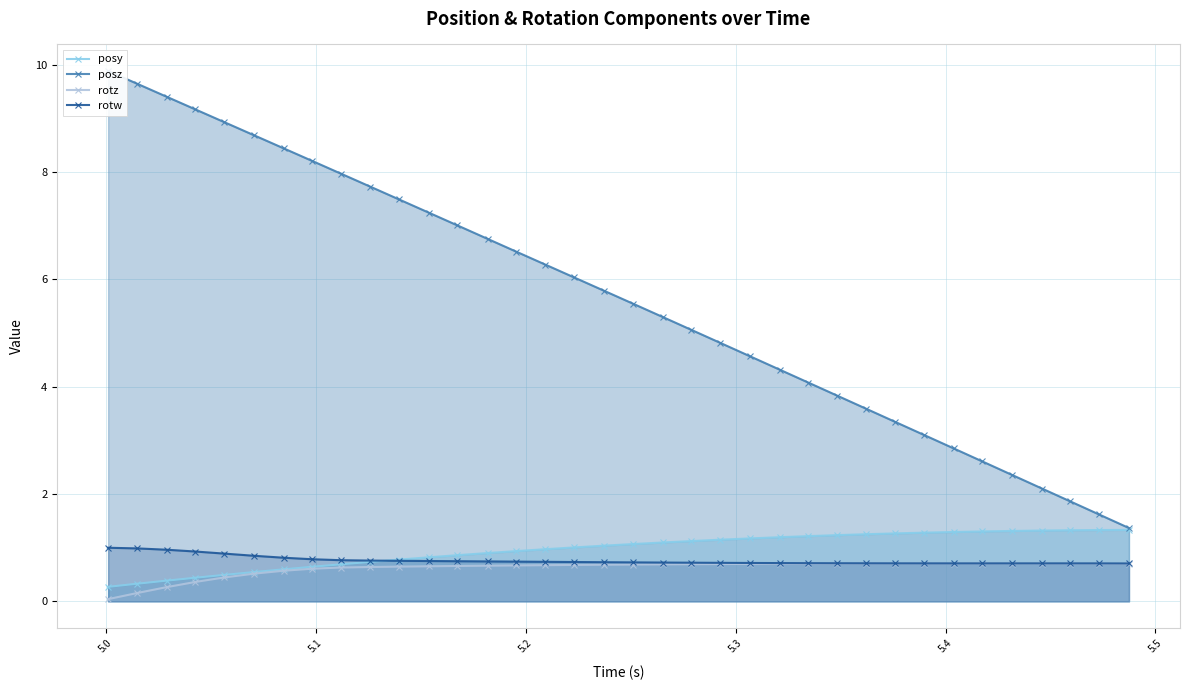

True or false: rotz has more than 0 points higher than both neighbors.

True